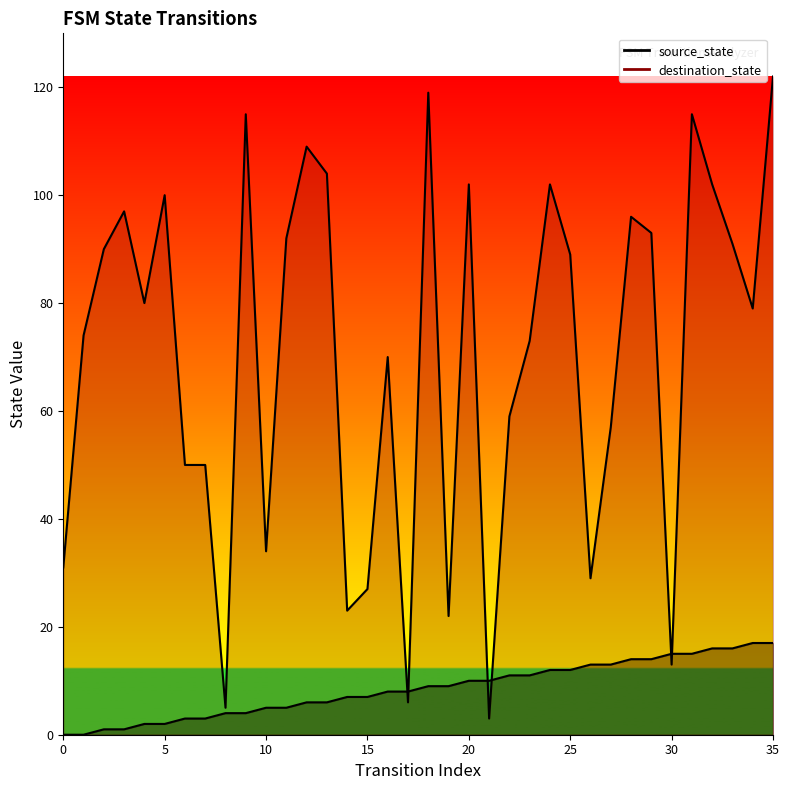

Between which two adjacent categories do source_state and destination_state first intersect?

16 and 17